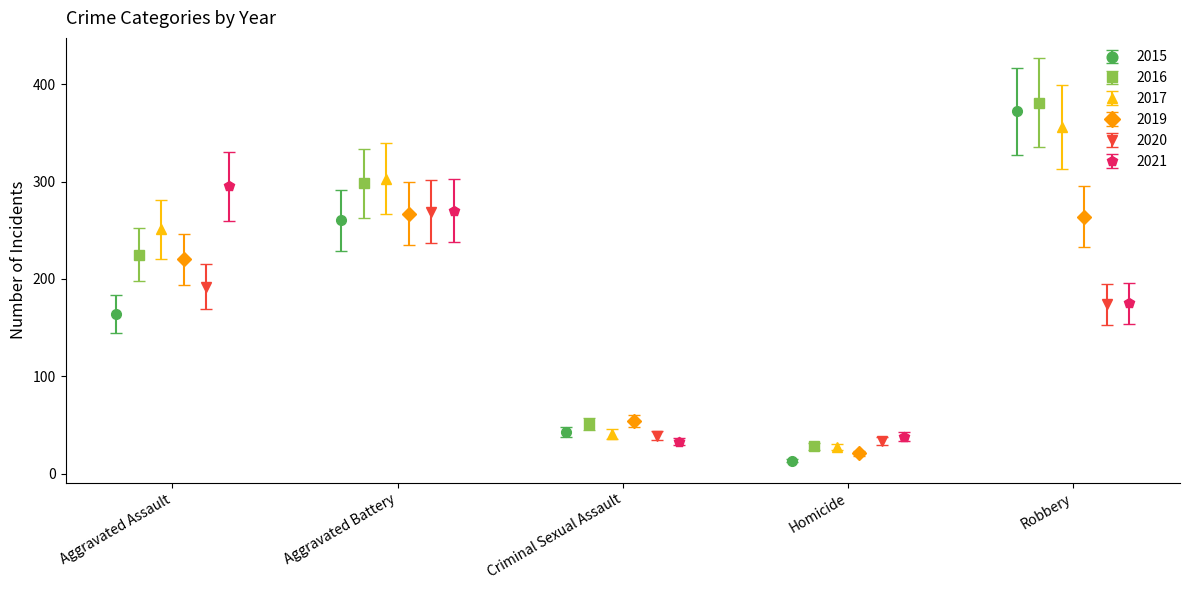

What is the value of the 2015 point at the 1st from the left?

164